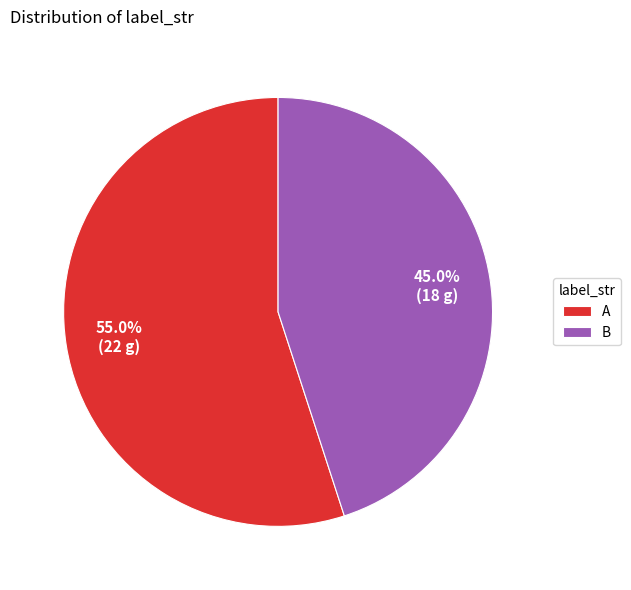

Which slice represents more than half of the pie?

A